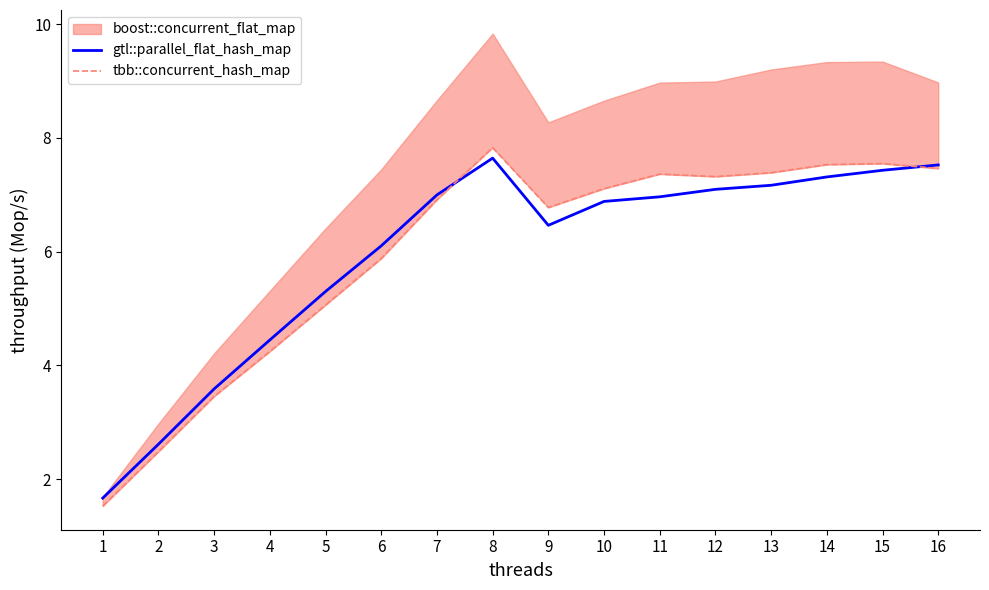

Reading left to right, extract all data points from this chart.

gtl::parallel_flat_hash_map: 1.7	2.6	3.6	4.4	5.3	6.1	7.0	7.6	6.5	6.9	7.0	7.1	7.2	7.3	7.4	7.5
tbb::concurrent_hash_map: 1.5	2.5	3.5	4.2	5.1	5.9	6.9	7.8	6.8	7.1	7.4	7.3	7.4	7.5	7.5	7.5